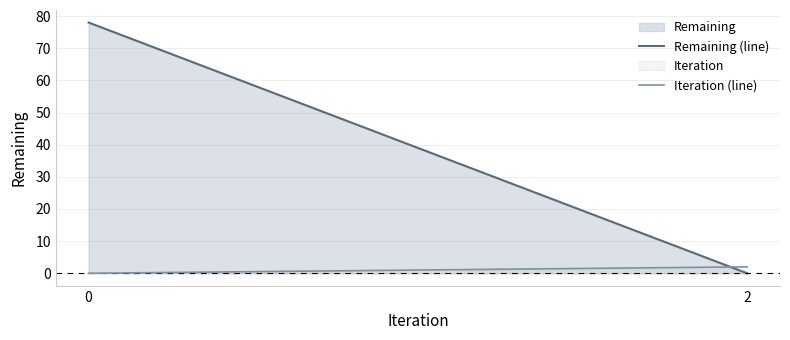

Count the Remaining (line) values in the range 0 to 78.

2